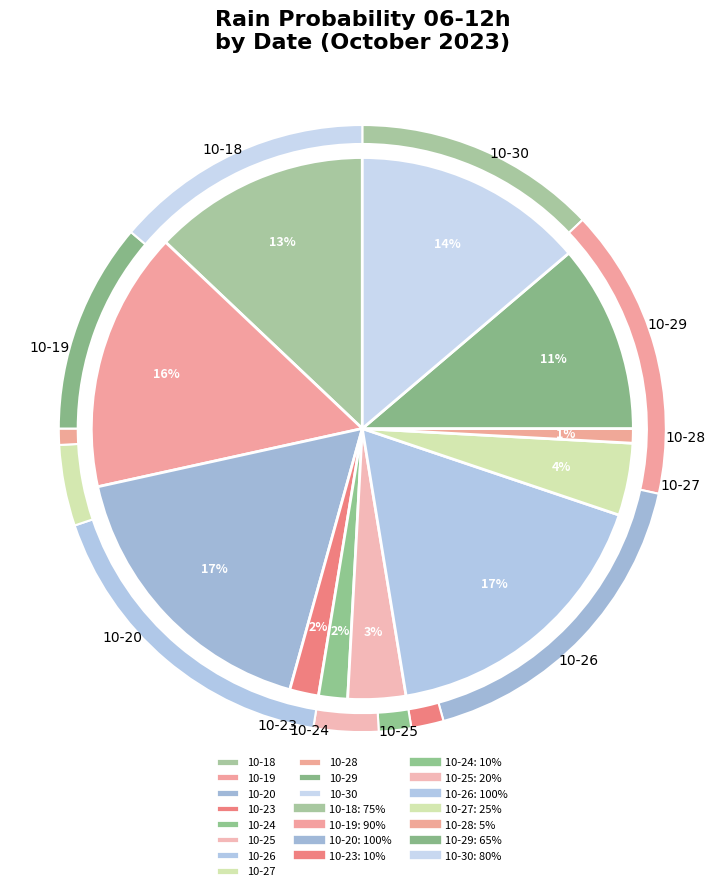

Which slice is the largest?

2023-10-20